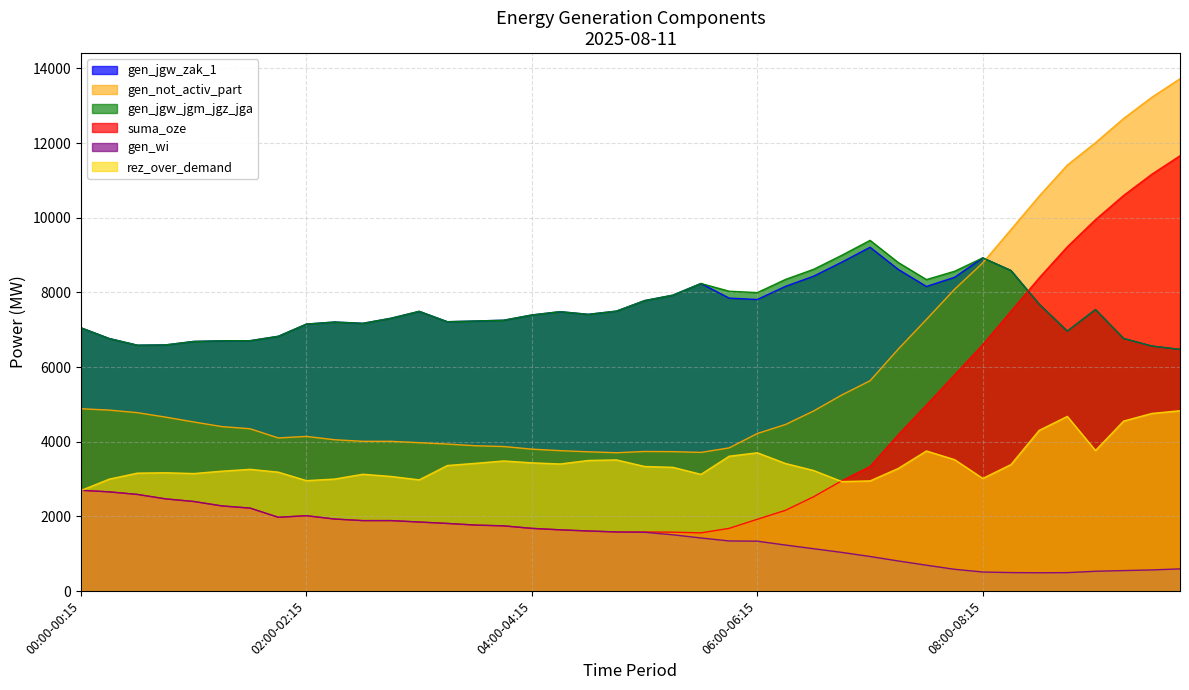

Reading right to left, transcribe all the data shown in this chart.

gen_jgw_zak_1: 6472	6562	6765	7539	6962	7686	8586	8924	8404	8158	8615	9208	8810	8434	8162	7809	7846	8238	7925	7780	7498	7412	7483	7395	7254	7233	7214	7492	7307	7171	7206	7151	6824	6706	6703	6686	6593	6585	6764	7051
gen_not_activ_part: 13721	13226	12658	12009	11409	10575	9682	8789	8084	7274	6480	5632	5253	4824	4461	4220	3835	3714	3734	3739	3705	3730	3761	3801	3871	3892	3937	3974	4011	4011	4053	4142	4101	4347	4405	4529	4659	4778	4847	4883
gen_jgw_jgm_jgz_jga: 6472	6562	6765	7539	6962	7686	8586	8924	8566	8343	8800	9393	8995	8619	8347	7994	8031	8238	7925	7780	7498	7412	7483	7395	7254	7233	7214	7492	7307	7171	7206	7151	6824	6706	6703	6686	6593	6585	6764	7051
suma_oze: 11659	11164	10596	9947	9219	8386	7492	6600	5790	4979	4185	3337	2956	2527	2163	1923	1680	1559	1578	1583	1583	1609	1640	1679	1746	1767	1811	1849	1887	1887	1929	2018	1976	2222	2280	2399	2469	2588	2657	2699
gen_wi: 594	566	549	530	494	490	495	510	583	693	806	926	1035	1134	1232	1336	1342	1422	1507	1575	1583	1609	1640	1679	1746	1767	1811	1849	1887	1887	1929	2018	1976	2222	2280	2399	2469	2588	2657	2699
rez_over_demand: 4831	4757	4554	3765	4678	4303	3387	3017	3520	3752	3284	2951	2933	3229	3417	3704	3612	3126	3315	3337	3513	3498	3404	3435	3485	3422	3363	2979	3070	3129	3000	2958	3185	3261	3211	3148	3169	3159	2998	2694